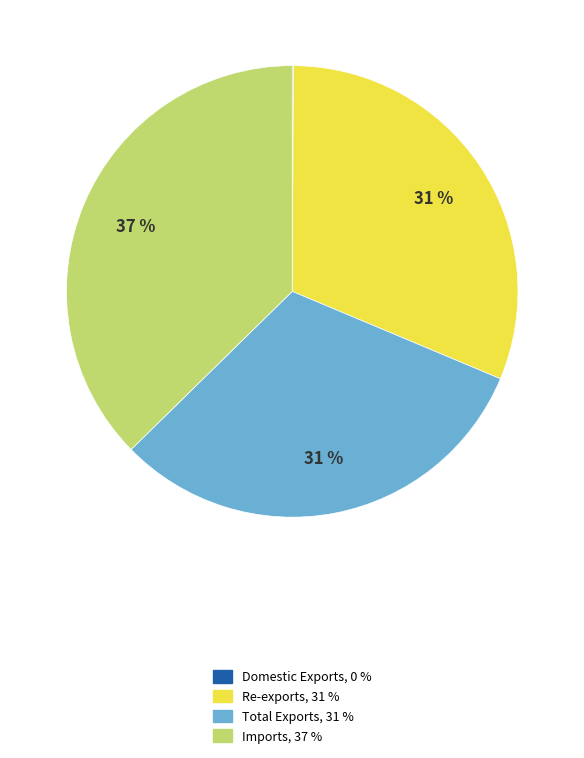

To the nearest percent, what is the average slice percentage?

25%